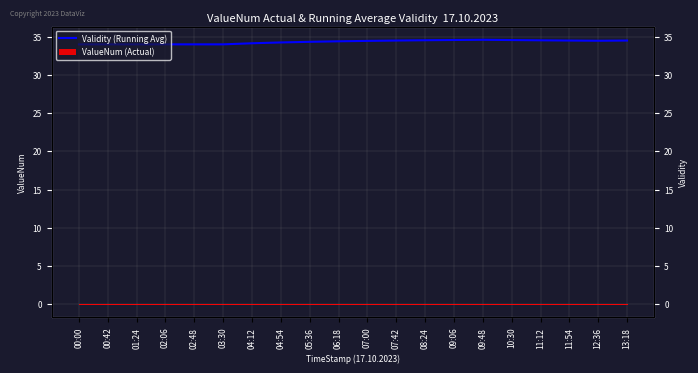

What is the value of the 1st point from the left?

34.0